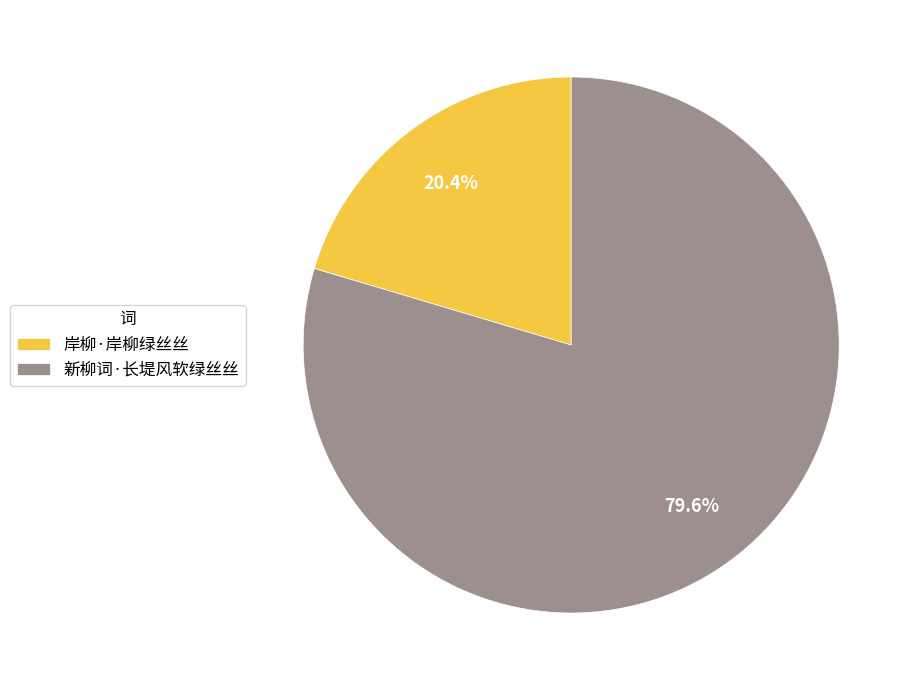

Which slice is the smallest?

岸柳·岸柳绿丝丝